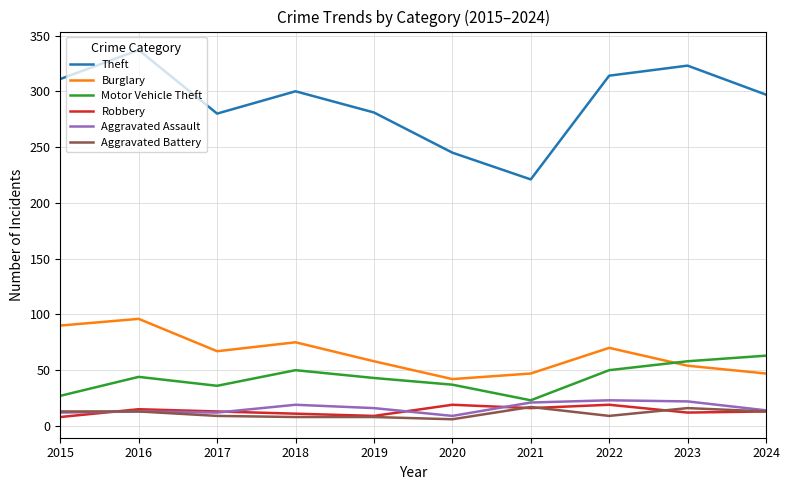

True or false: Aggravated Battery and Burglary intersect in this chart.

False